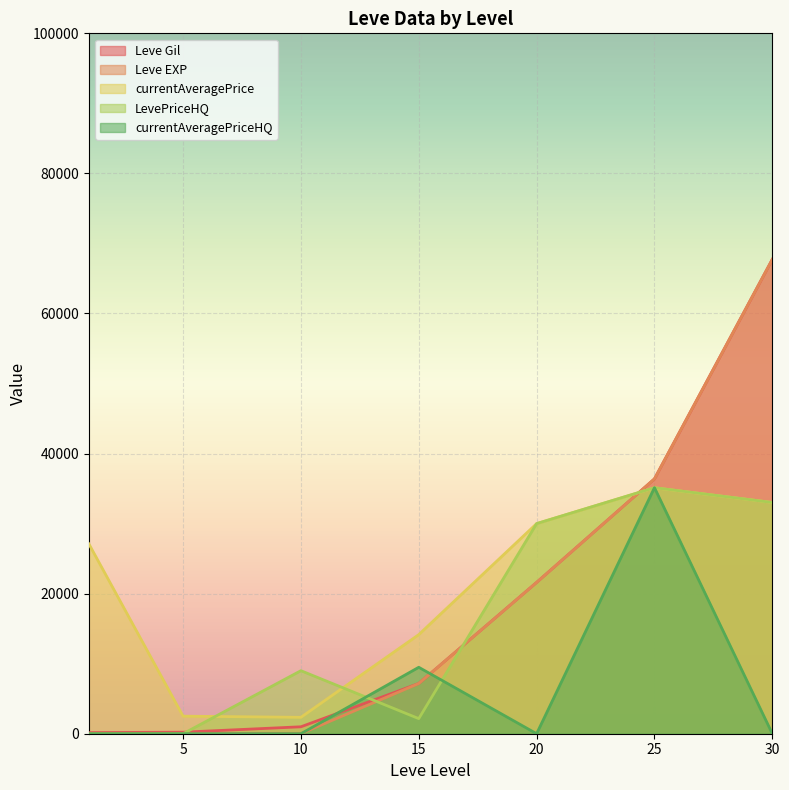

What is the average value of the LevePriceHQ series?

15615